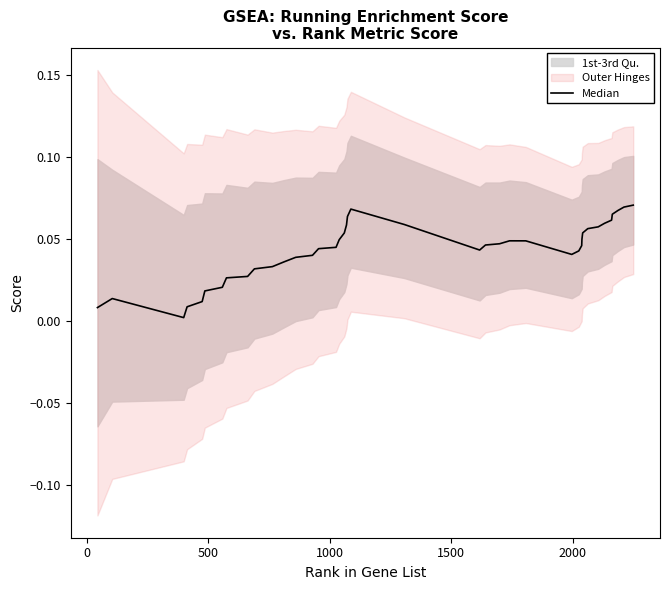

What is the sum of all values?

1.7